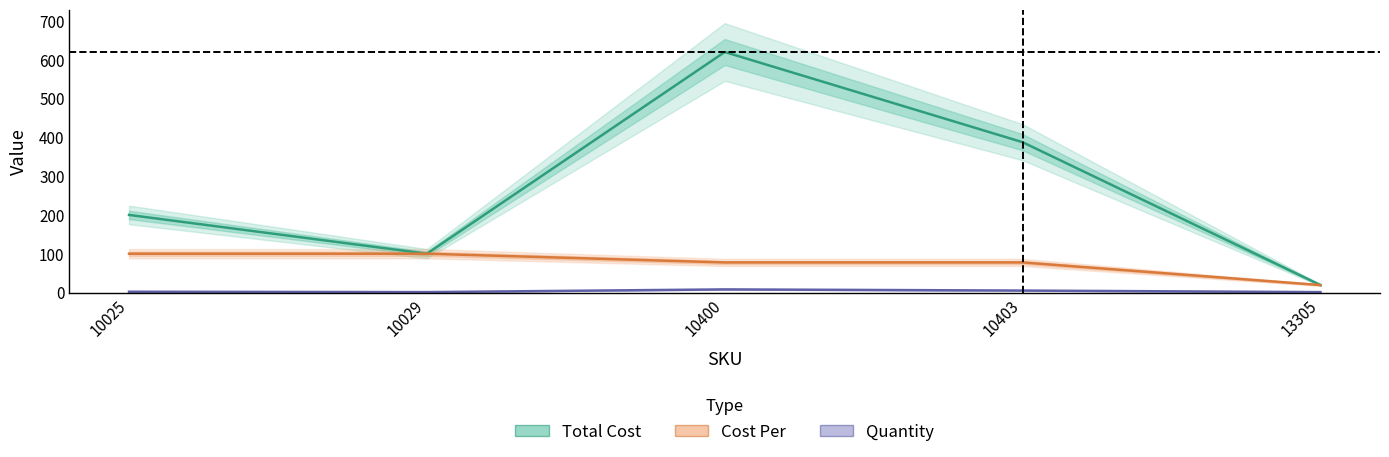

What is the value of the Quantity point at the 2nd from the left?

1.0